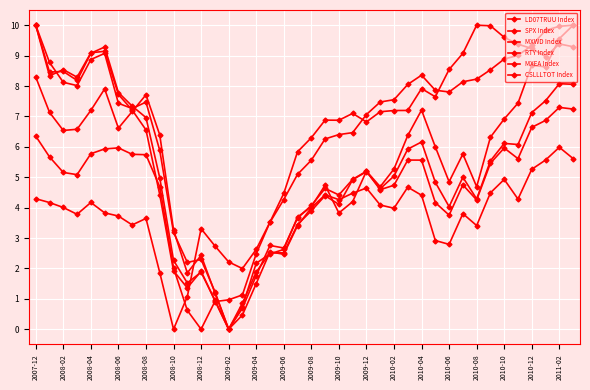

What is the difference between the maximum and minimum values in the SPX Index series?

10.0